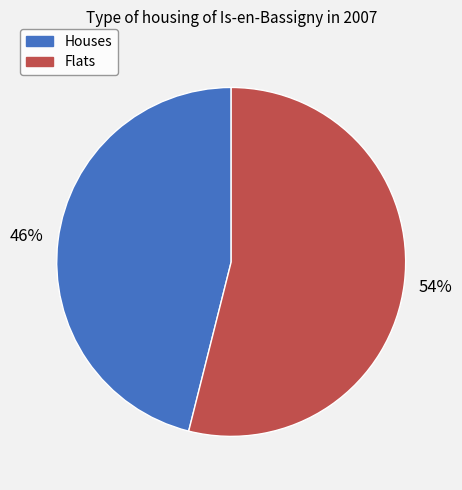

What percentage is the Flats slice, to the nearest percent?

54%